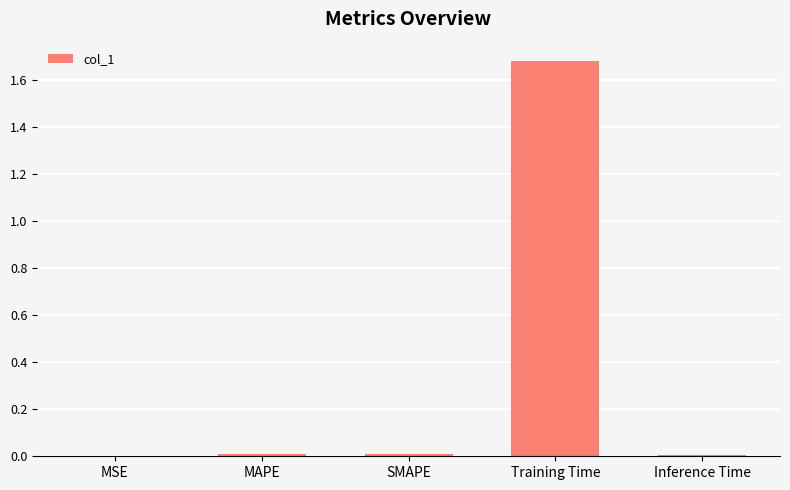

Is it true that the value at MAPE is 0.0?

True